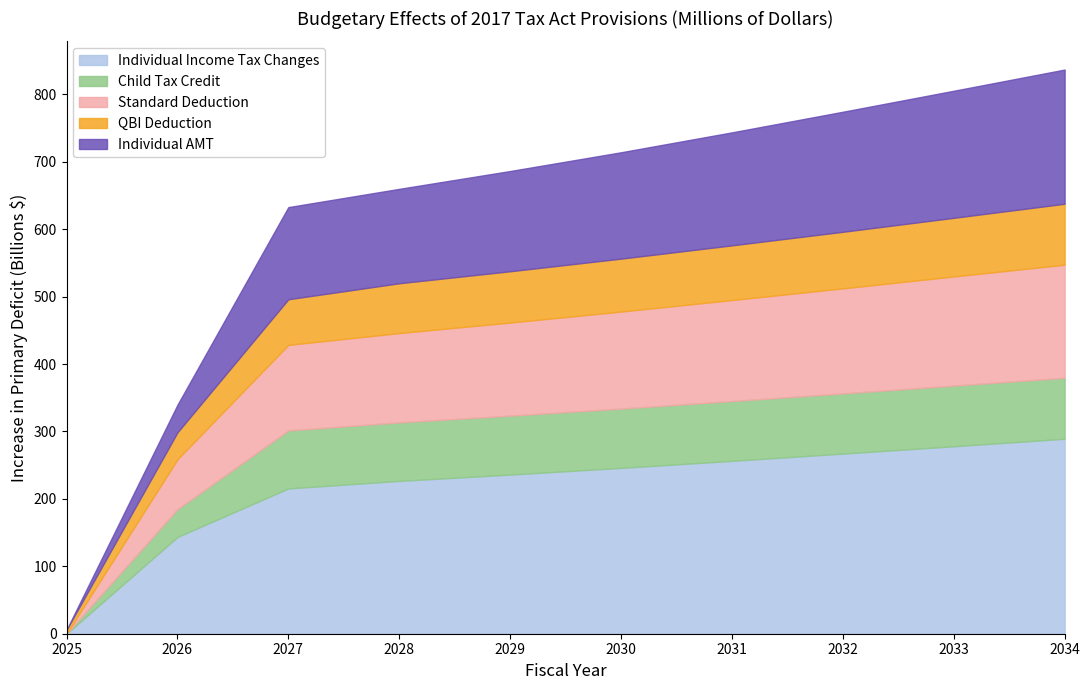

Which series changed the most between 2028 and 2032?

Individual Income Tax Changes